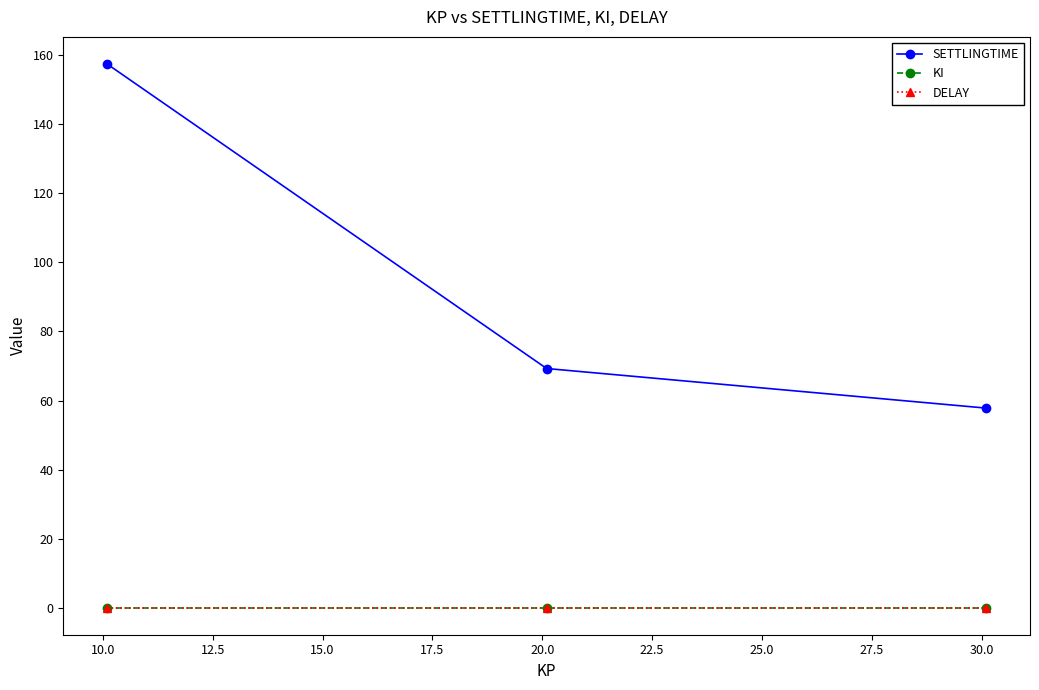

Which series has the largest total across all categories?

SETTLINGTIME